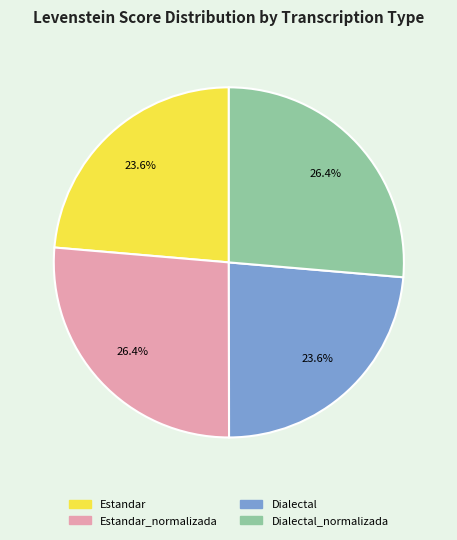

How many slices are in this pie chart?

4